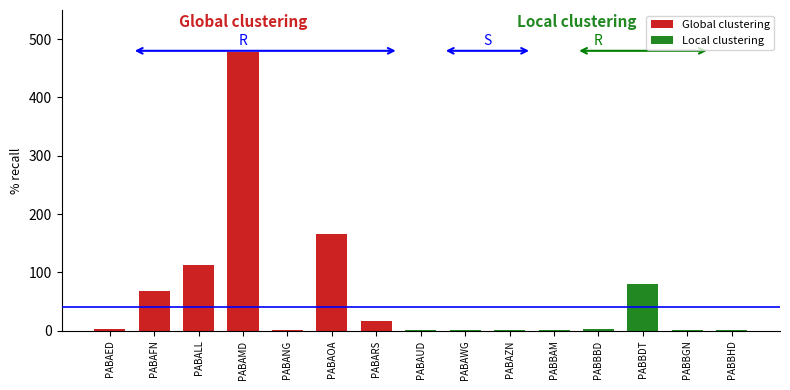

Which category has the highest value across all series?

PABAMD